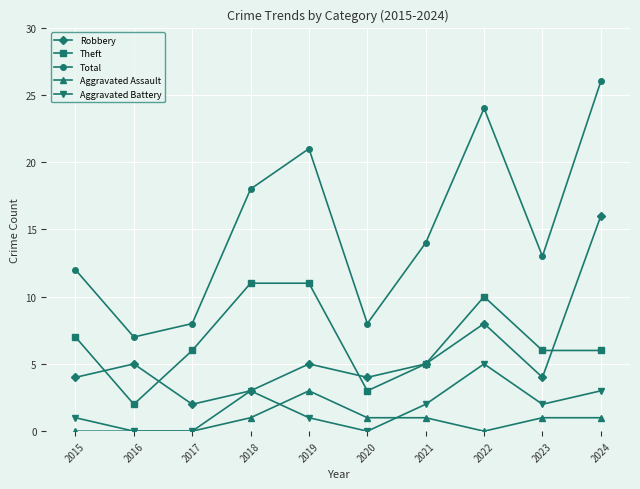

Read the Robbery value at 2019.

5